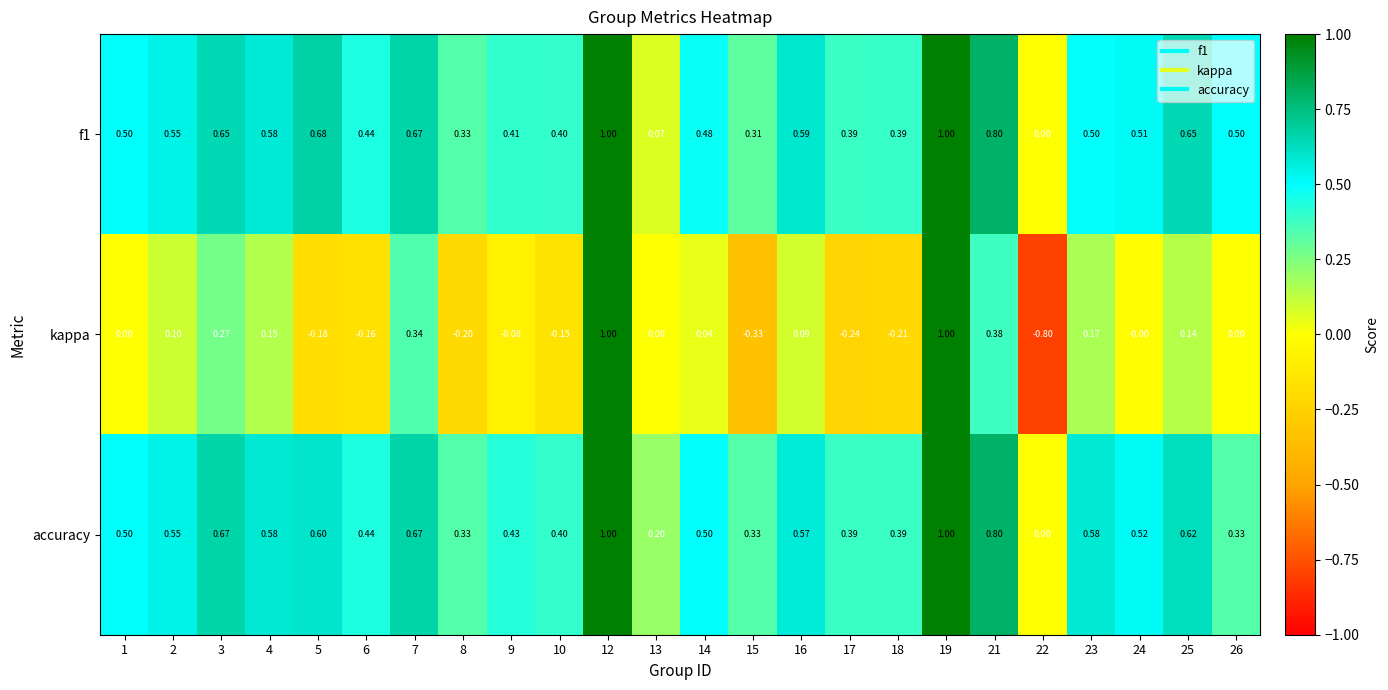

Is the value of accuracy at 6 greater than the value of kappa at 25?

Yes